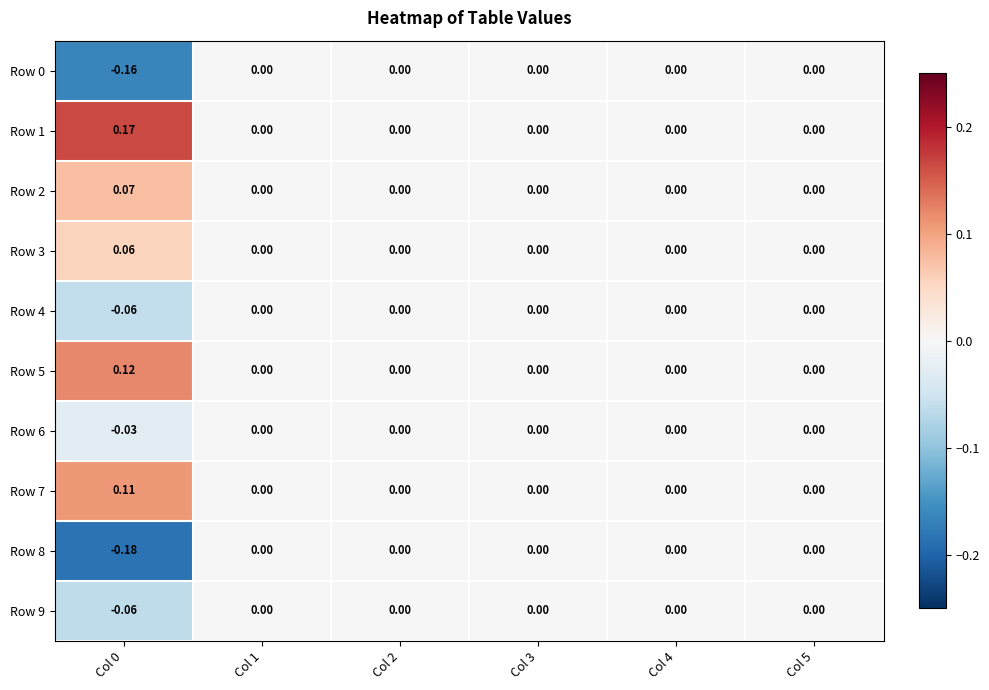

How many data points does each series have?

6